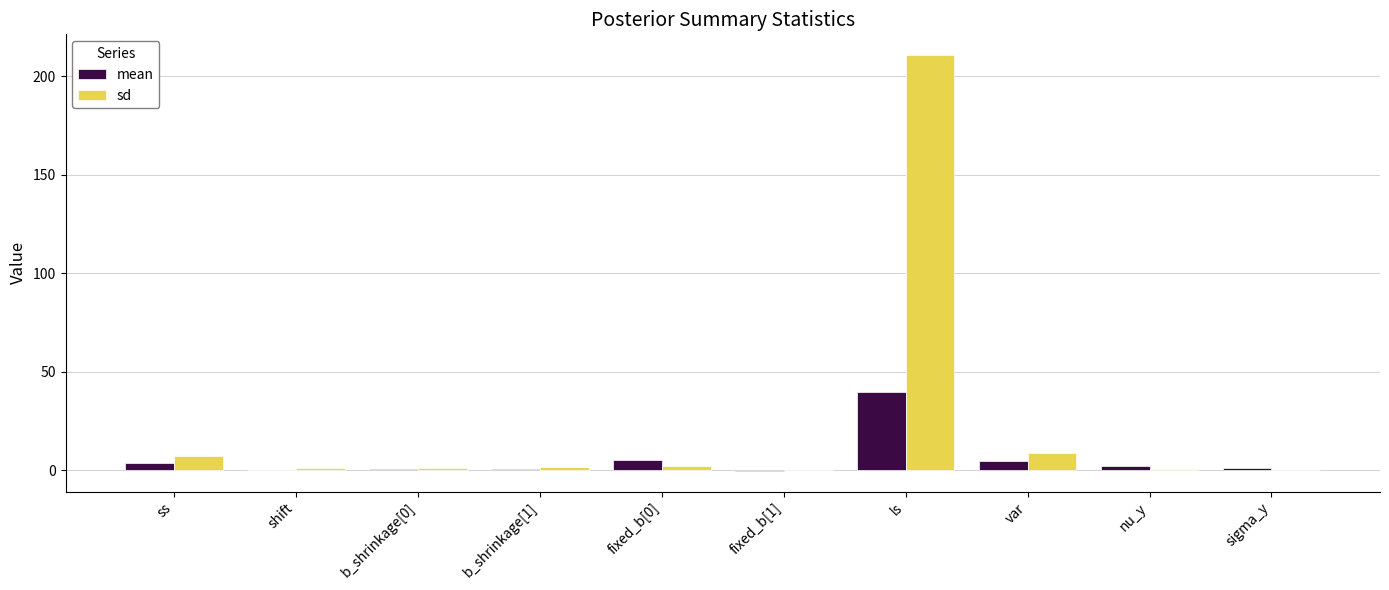

Which category has the highest value in the sd series?

ls